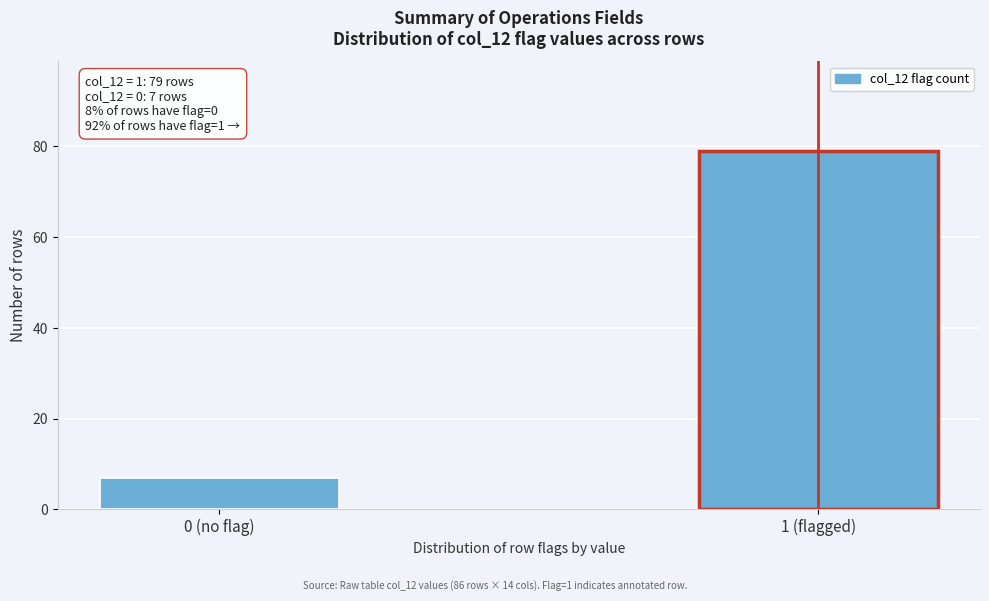

Reading left to right, what are all the values shown in this chart?

0 (no flag)=7	1 (flagged)=79